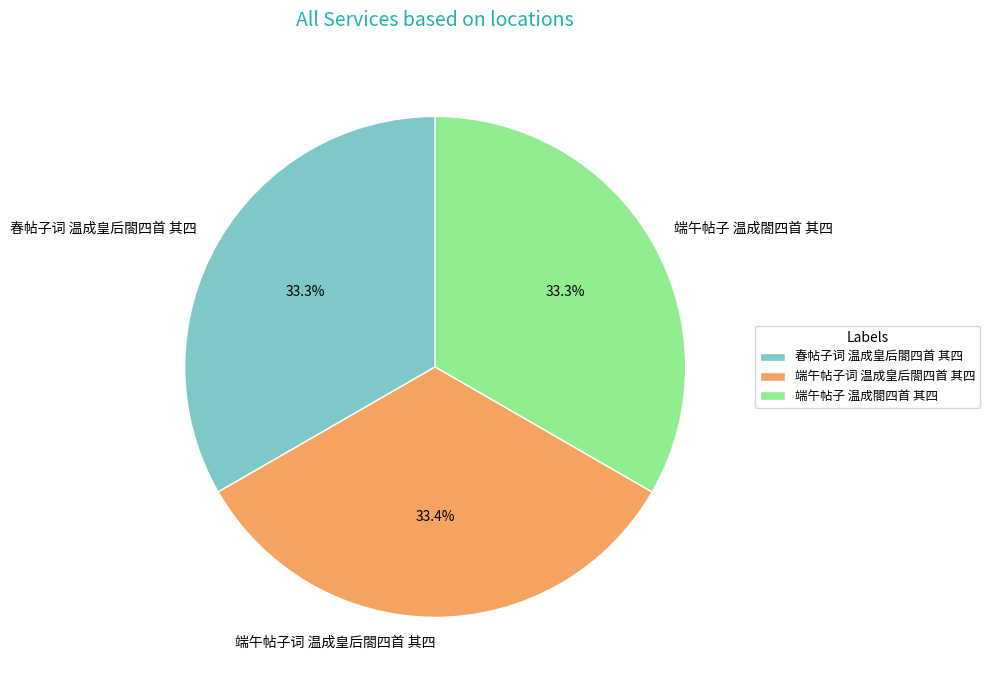

Approximately how many times larger is the value at 端午帖子词 温成皇后閤四首 其四 compared to 春帖子词 温成皇后閤四首 其四?

1.0